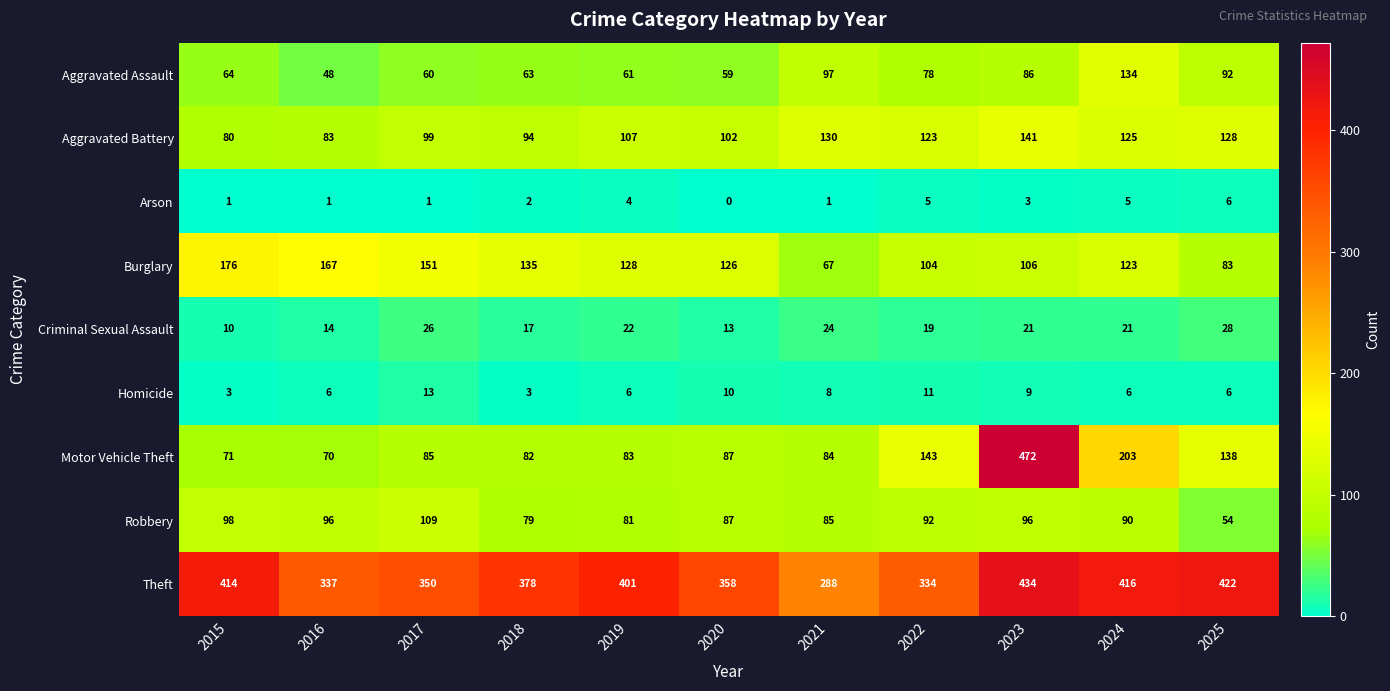

True or false: Homicide has a value of 11 at 2019.

False